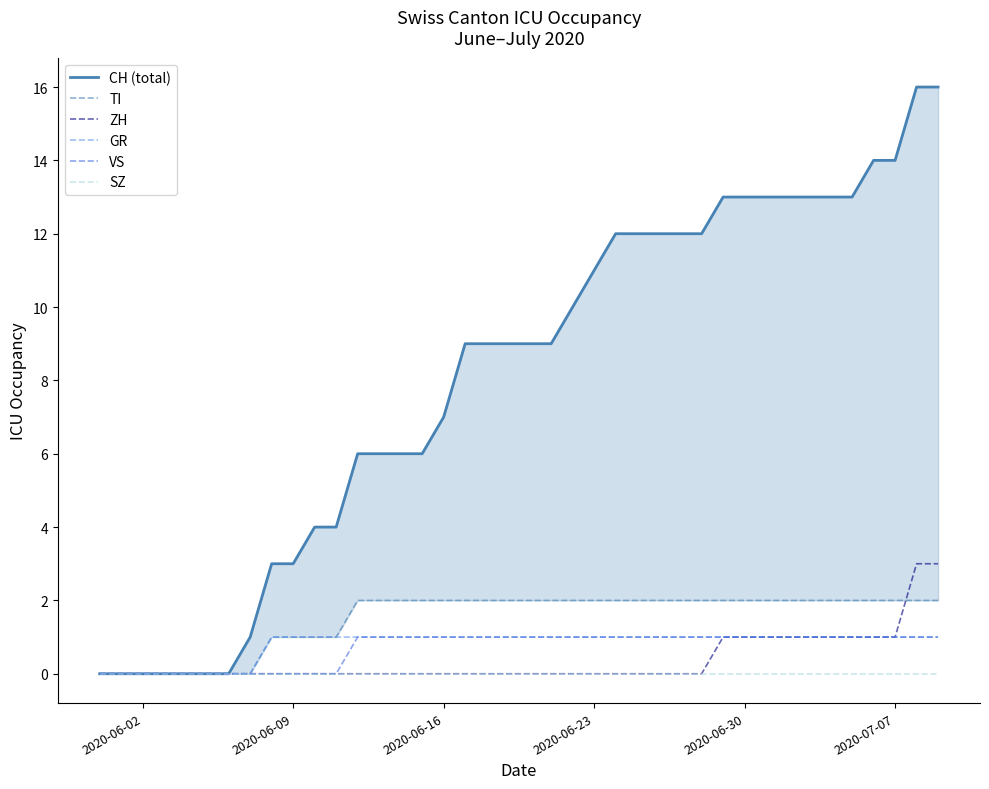

Is it true that ZH equals 2 at 2020-06-02?

False